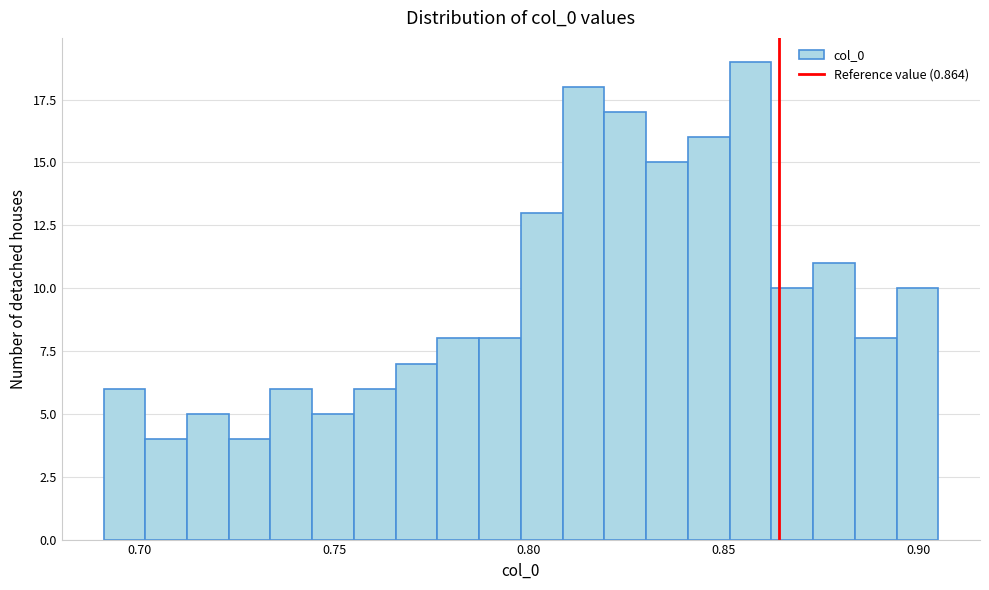

Around what value on the x-axis is the tallest bar? Give the approximate position of its centre, as read against the axis.

0.855